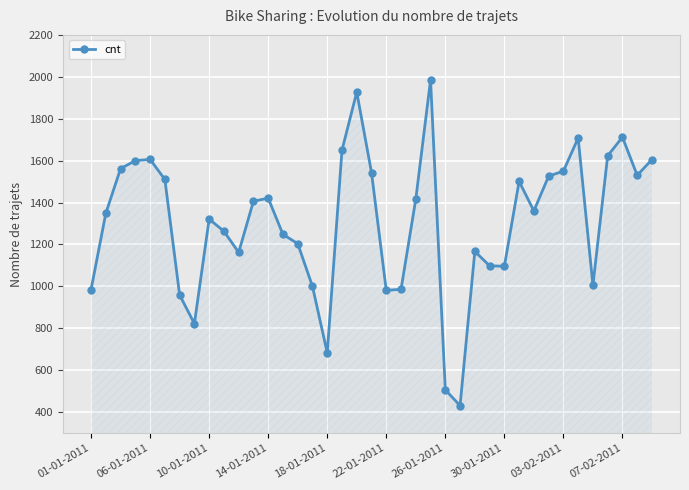

What is the sum of all values?

51007